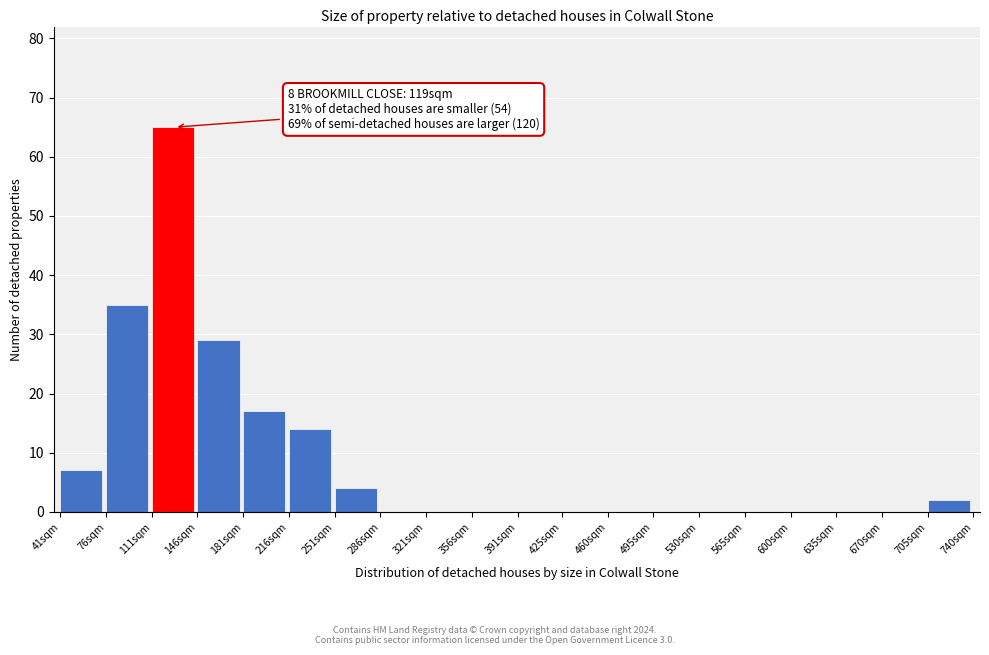

Reading right to left, transcribe all the data shown in this chart.

705sqm=2	670sqm=0	635sqm=0	600sqm=0	565sqm=0	530sqm=0	495sqm=0	460sqm=0	425sqm=0	391sqm=0	356sqm=0	321sqm=0	286sqm=0	251sqm=4	216sqm=14	181sqm=17	146sqm=29	111sqm=65	76sqm=35	41sqm=7